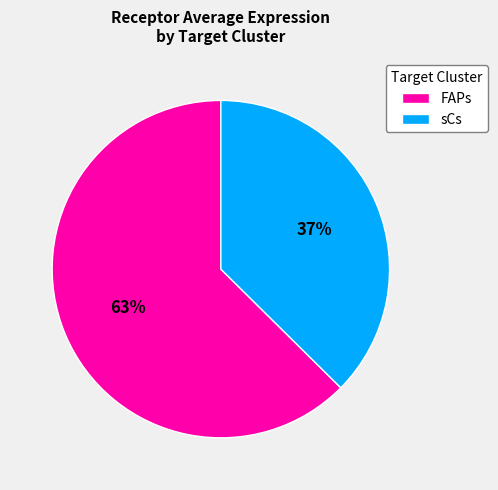

Is the sum of FAPs and sCs greater than half?

Yes